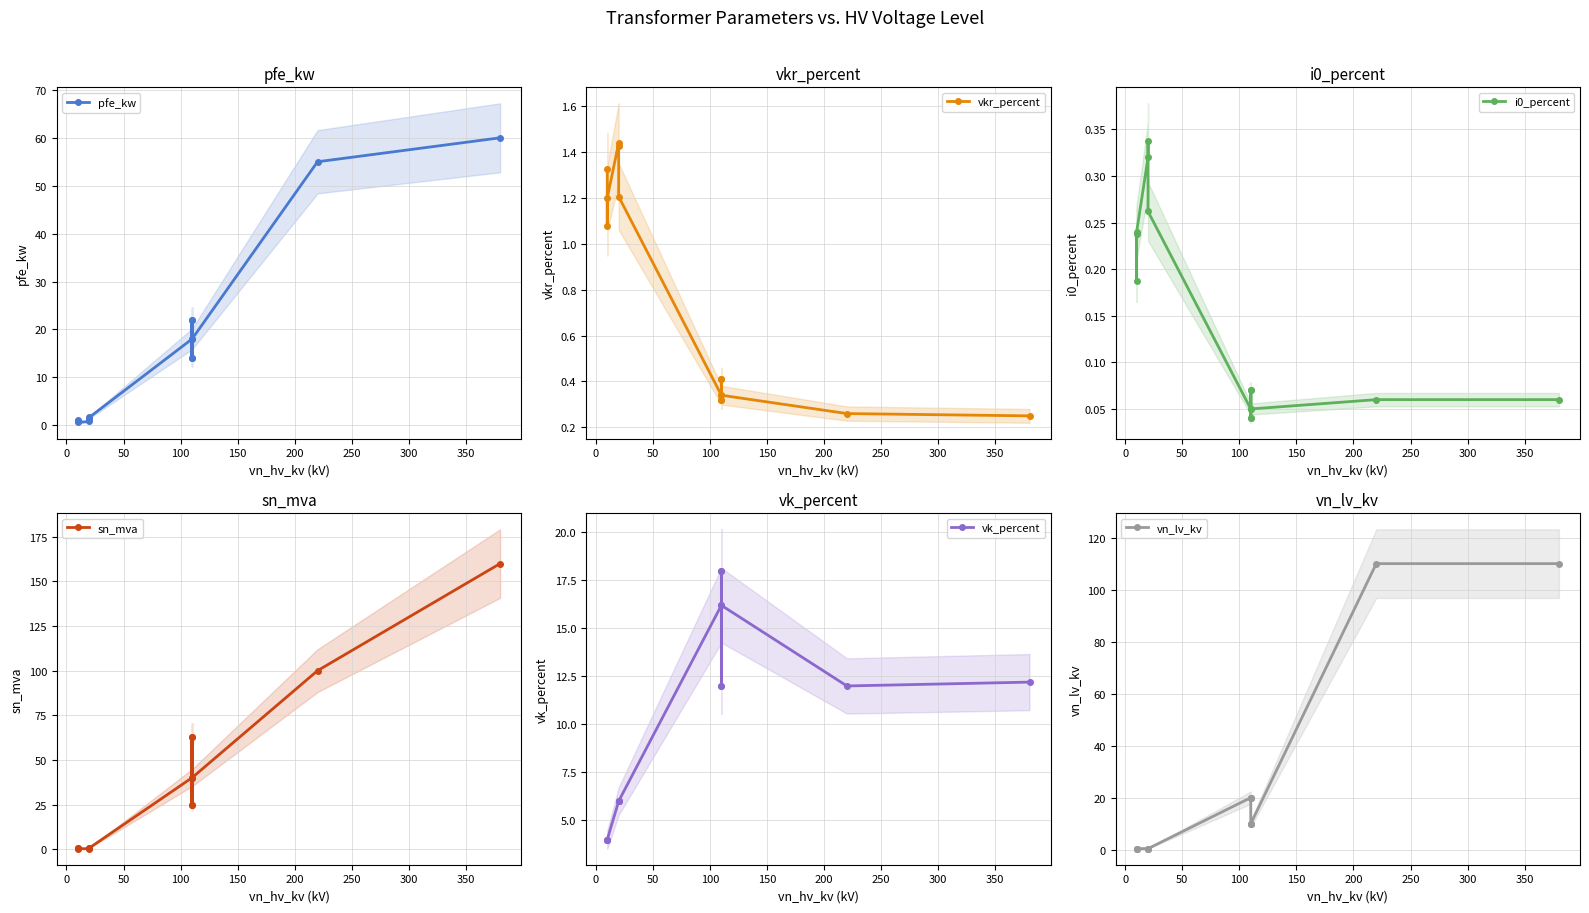

True or false: i0_percent has more than 2 points higher than both neighbors.

True